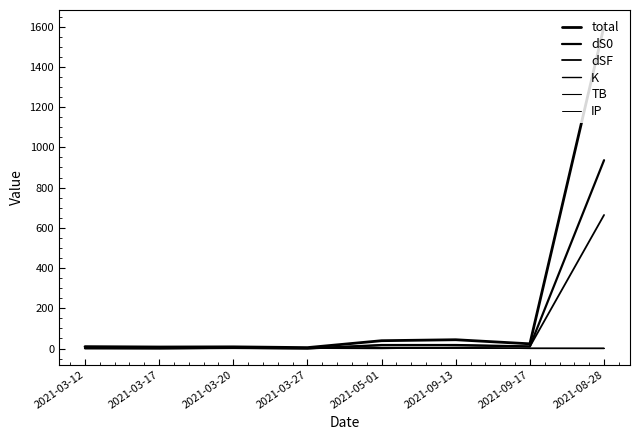

What is the maximum value for dS0?

936.0